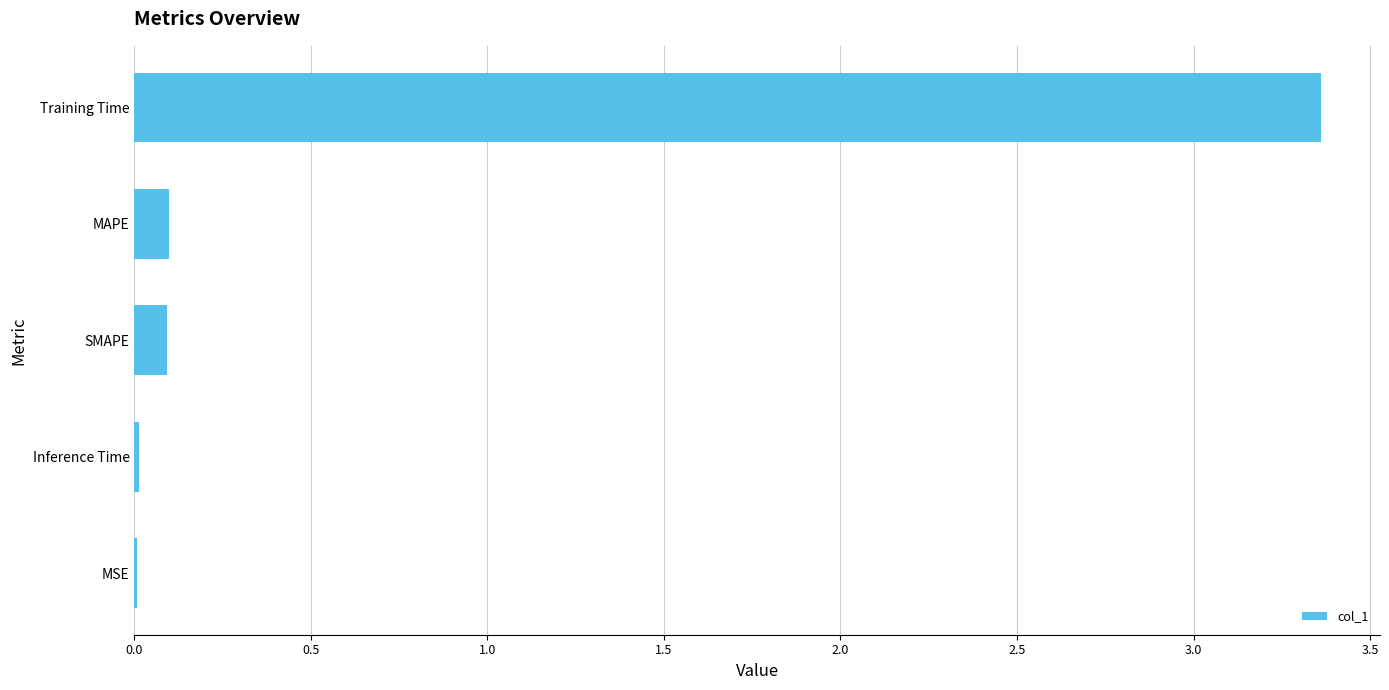

Count the number of data series in this chart.

1